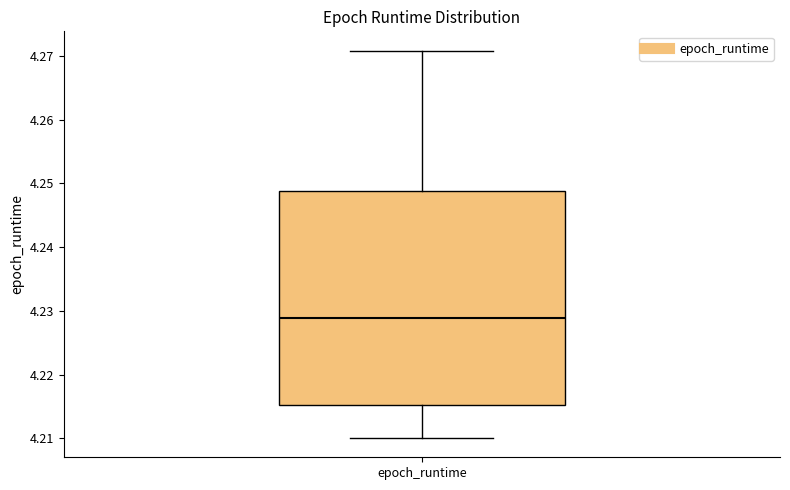

Read this box plot against the y-axis: the position of the median line, the range covered by the box, and the ends of both whiskers. The values are not printed on the chart, so give them approximately, as read against the axis.

median 4.229, box 4.215 to 4.249, whiskers 4.210 to 4.271